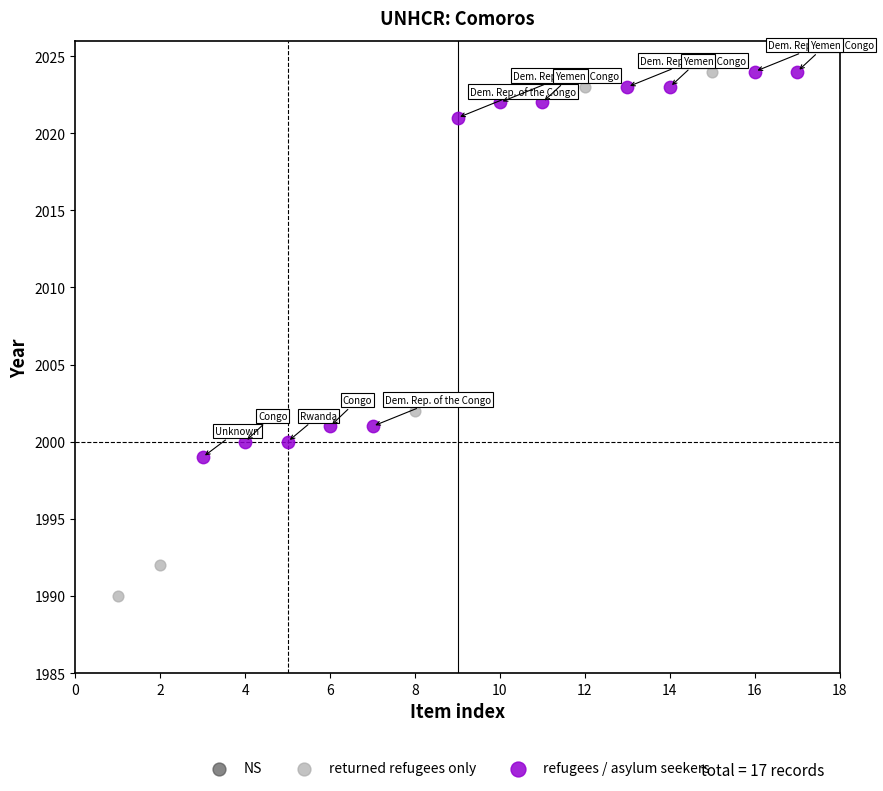

Which series has the widest spread of Y values?

returned refugees only